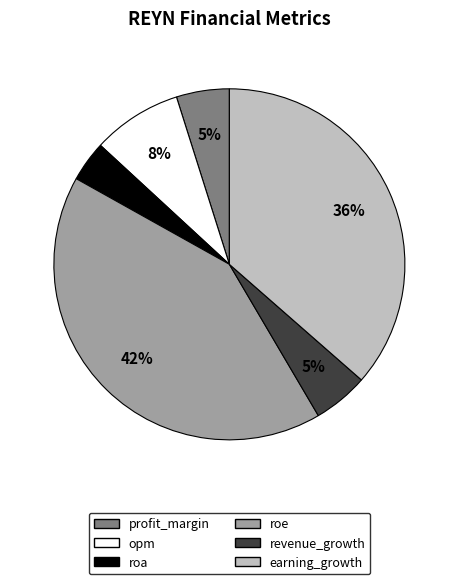

Is there a majority slice in this chart?

No